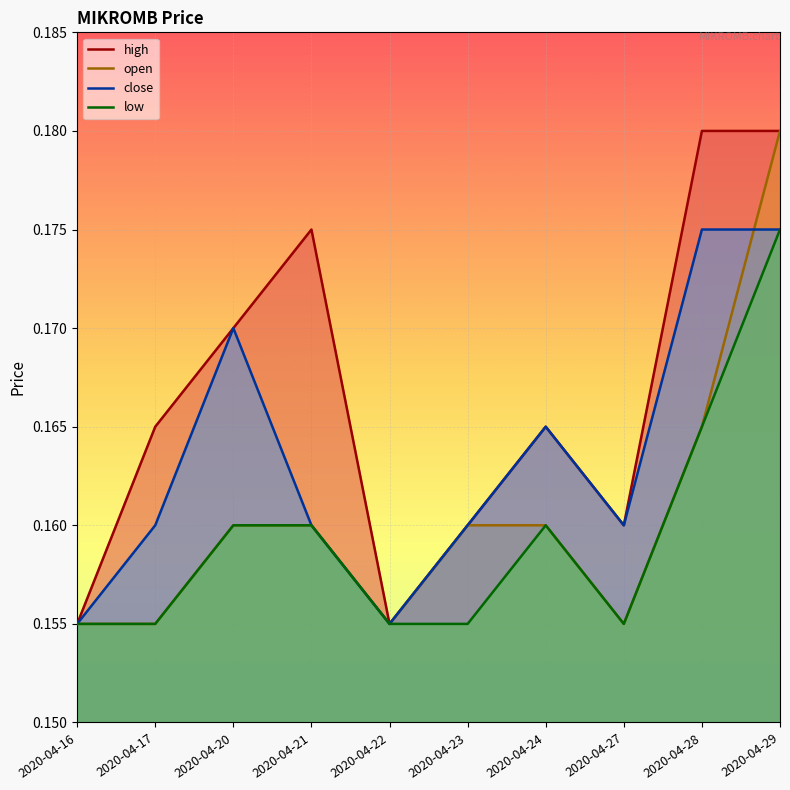

Which category has the highest value across all series?

2020-04-28